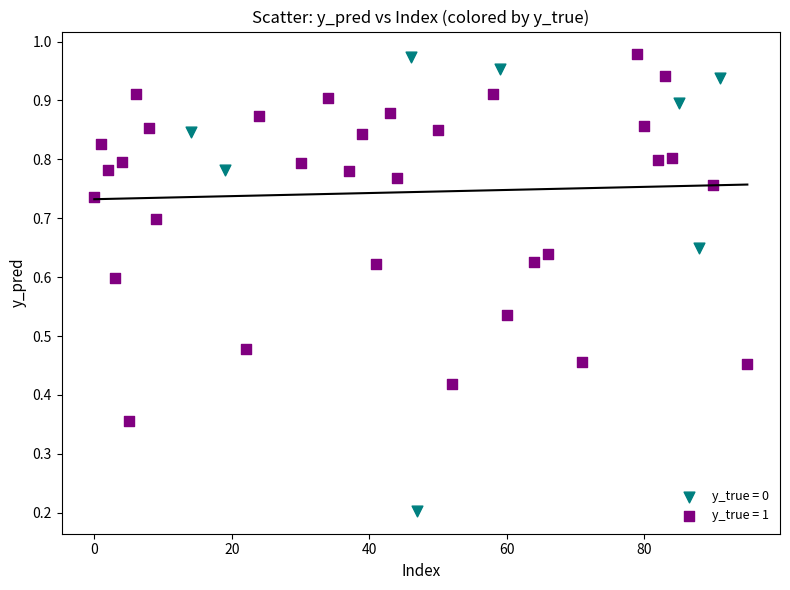

Which series has the widest spread of Y values?

y_true = 0